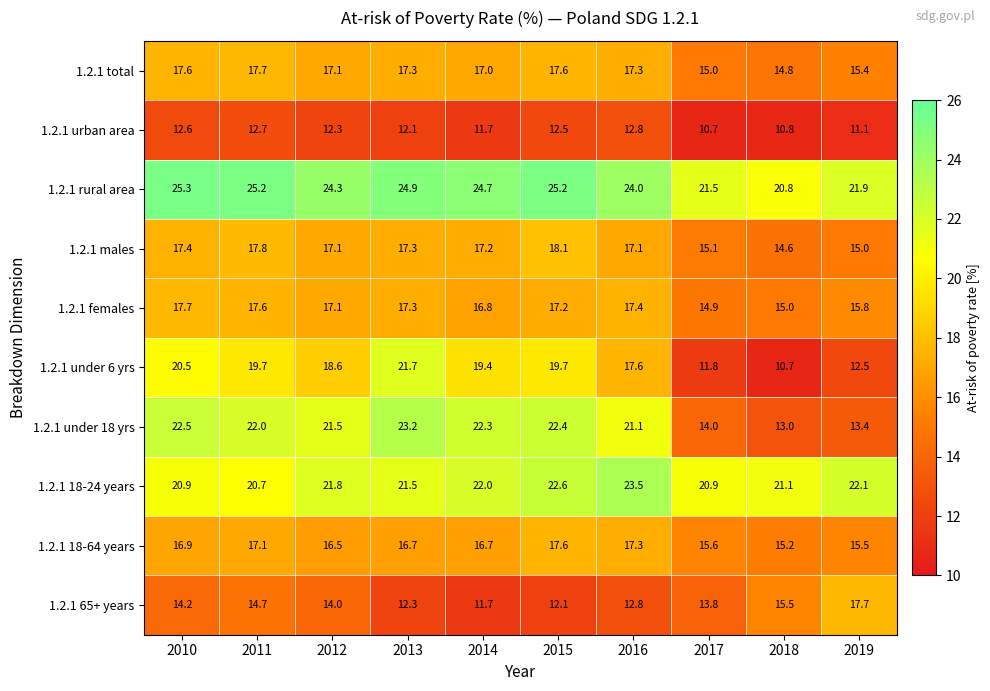

How many values in the 1.2.1 males series are below 17?

3